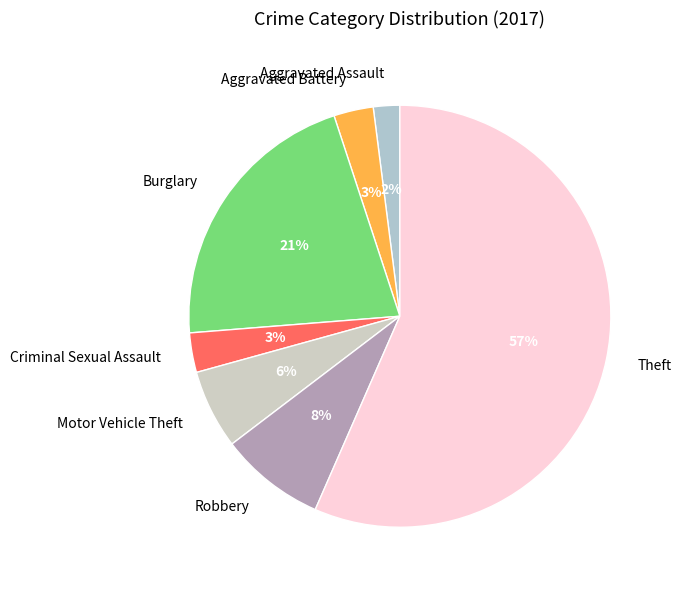

Which slice represents more than half of the pie?

Theft